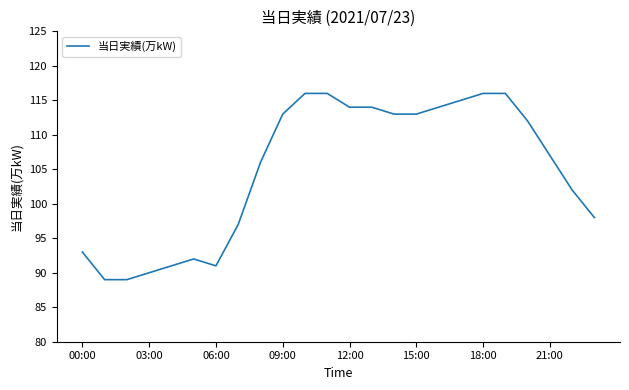

What is the difference between the maximum and minimum values?

27